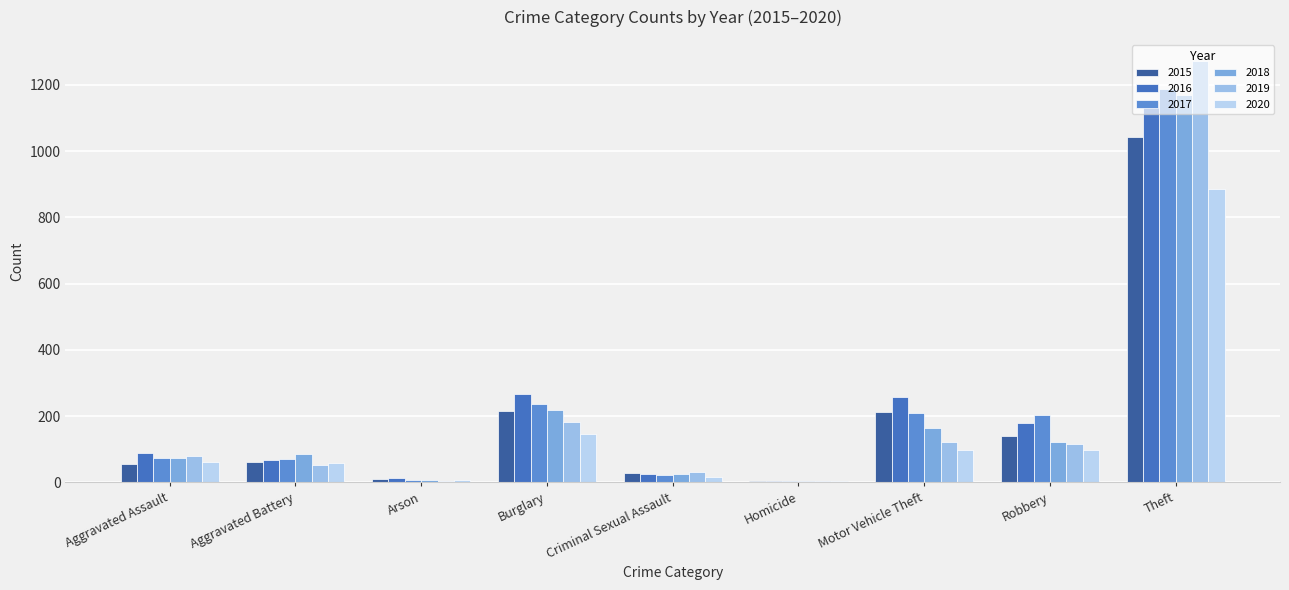

Where does the 2020 series first go above 62?

Burglary